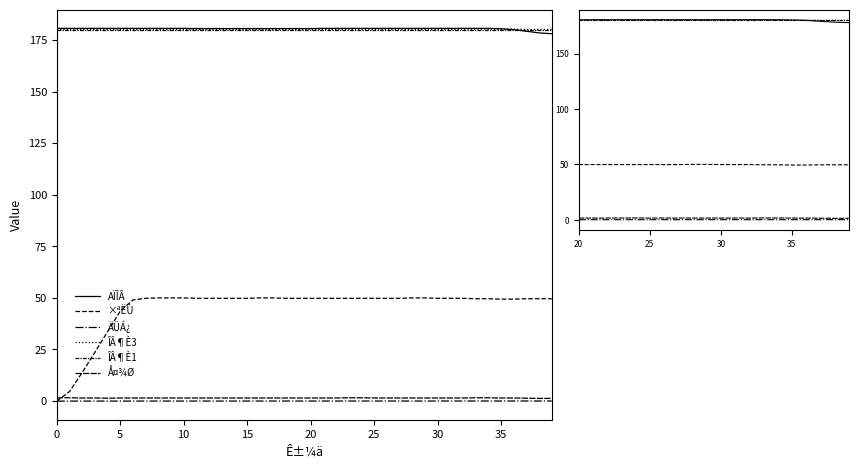

List the series in order of their peak value, lowest first.

ÄÜÁ¿, Å¤¾Ø, ×ªËÙ, ÎÂ¶È1, ÎÂ¶È3, AÏÎÂ